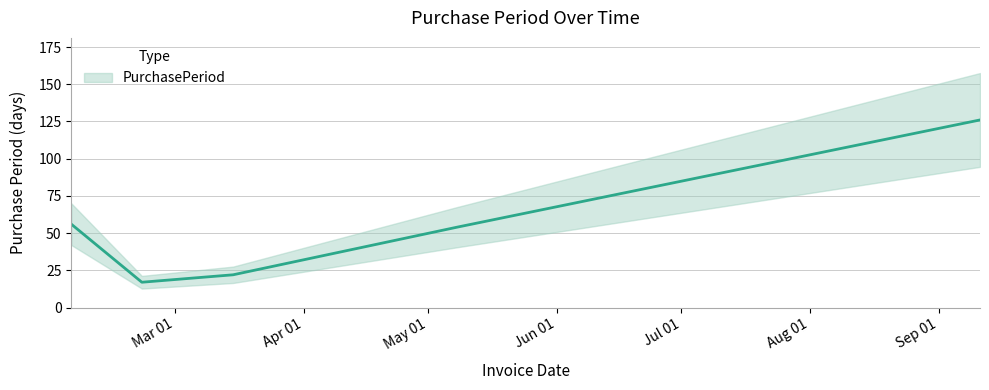

Reading left to right, transcribe all the data shown in this chart.

2017-02-04=56	2017-02-21=17	2017-03-15=22	2017-05-08=54	2017-09-11=126